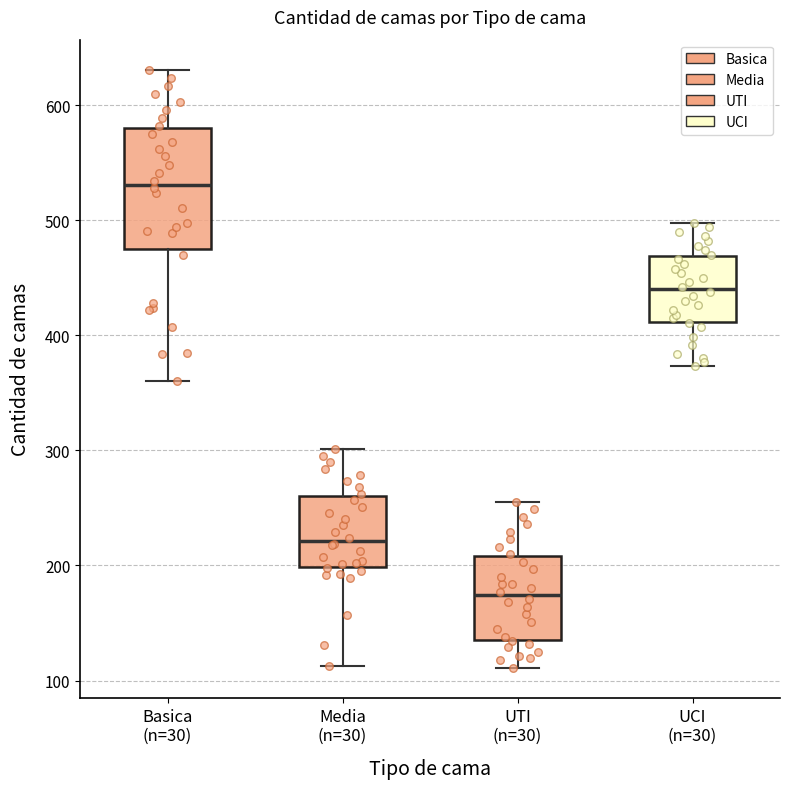

Which box's median line is the highest?

Basica (n=30)